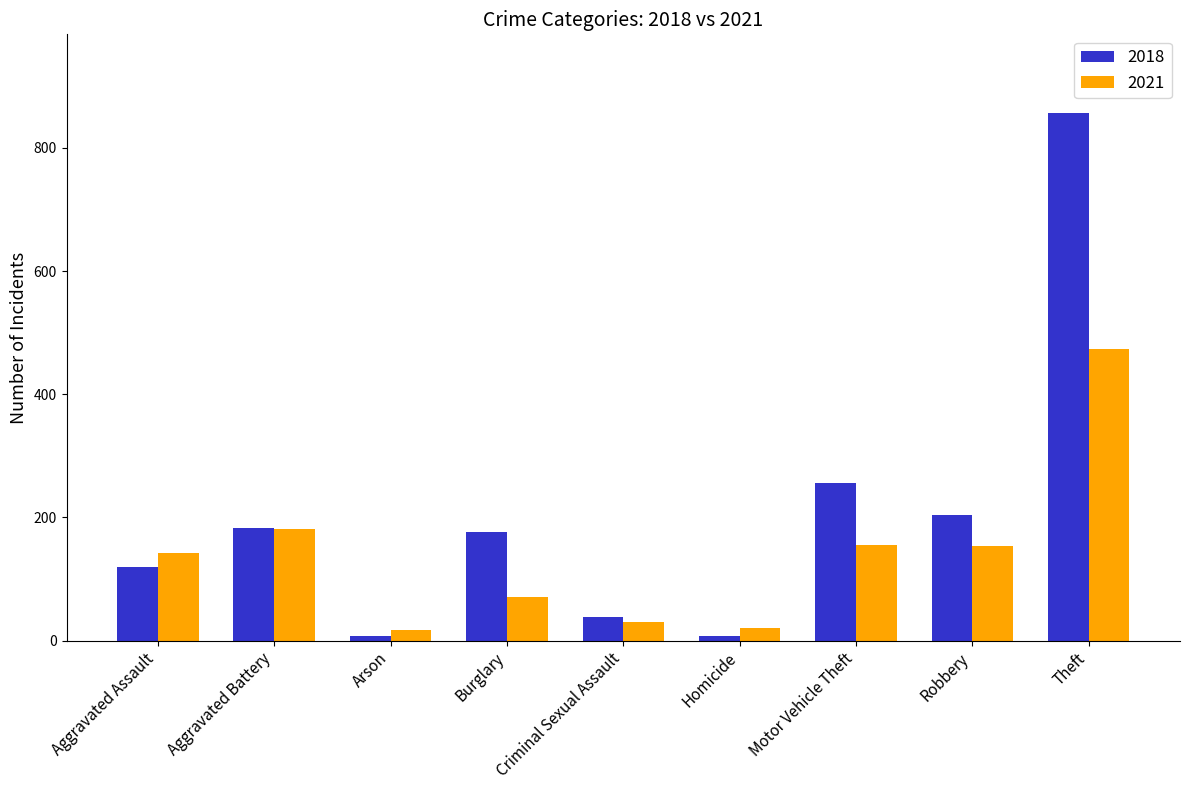

The 2018 series shows 38 at Criminal Sexual Assault. True or false?

True